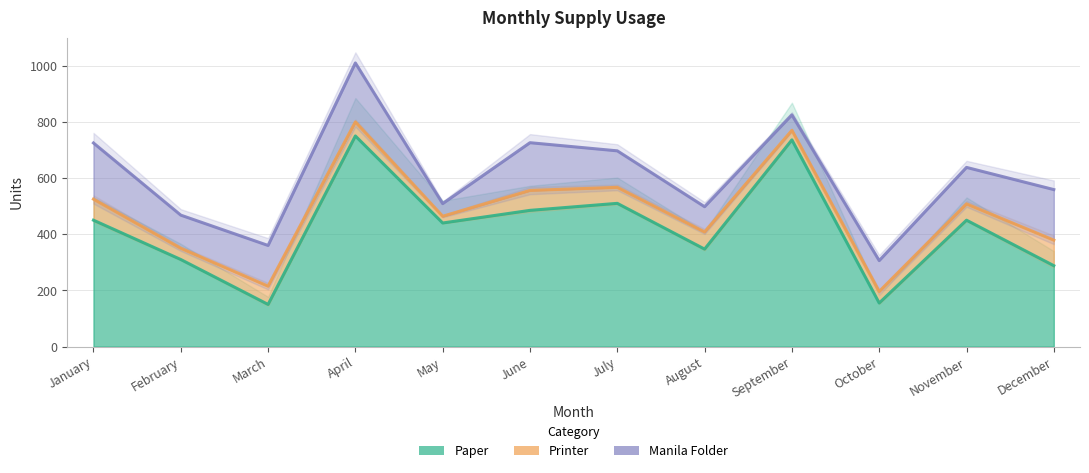

Rank the series at December from lowest to highest value.

Printer, Manila Folder, Paper